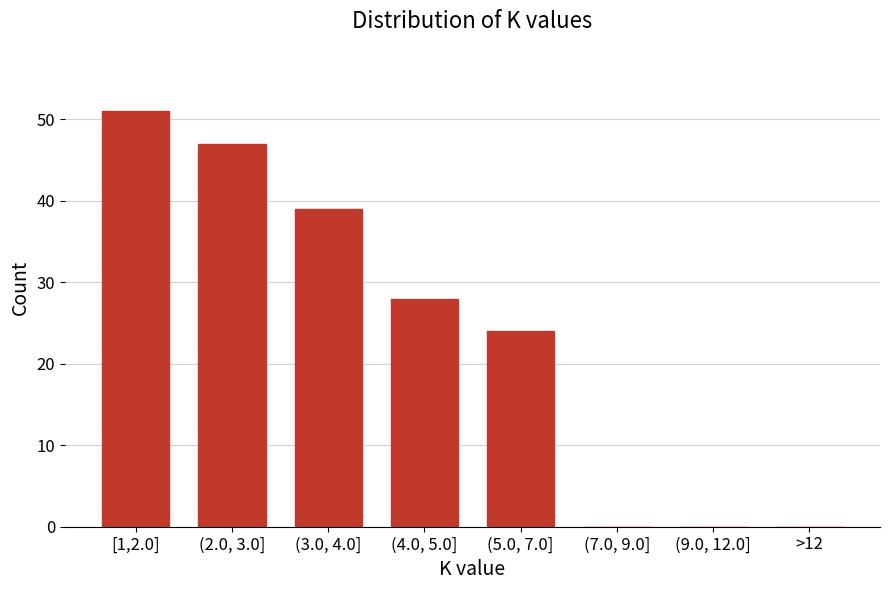

Reading left to right, what are all the values shown in this chart?

[1,2.0]=51	(2.0, 3.0]=47	(3.0, 4.0]=39	(4.0, 5.0]=28	(5.0, 7.0]=24	(7.0, 9.0]=0	(9.0, 12.0]=0	>12=0